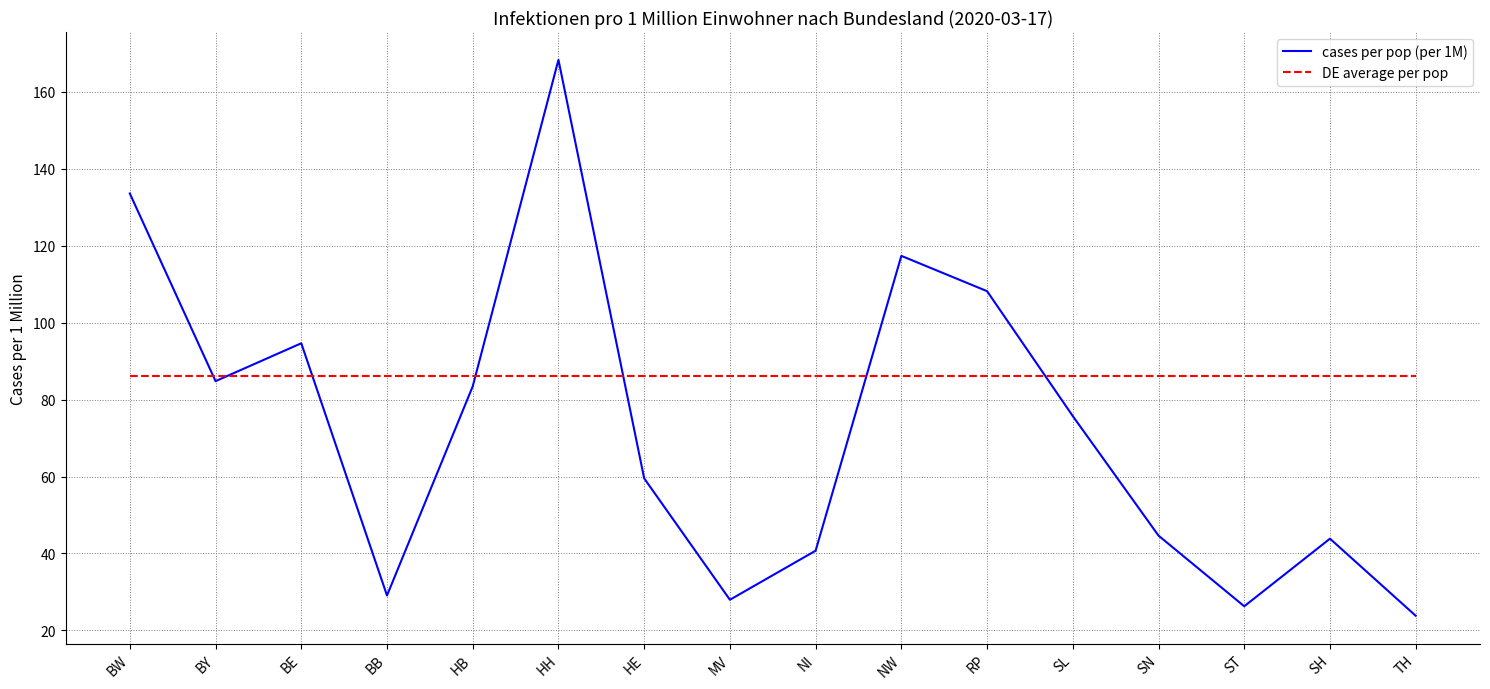

What is the average value of the cases per pop (per 1M) series?

72.6